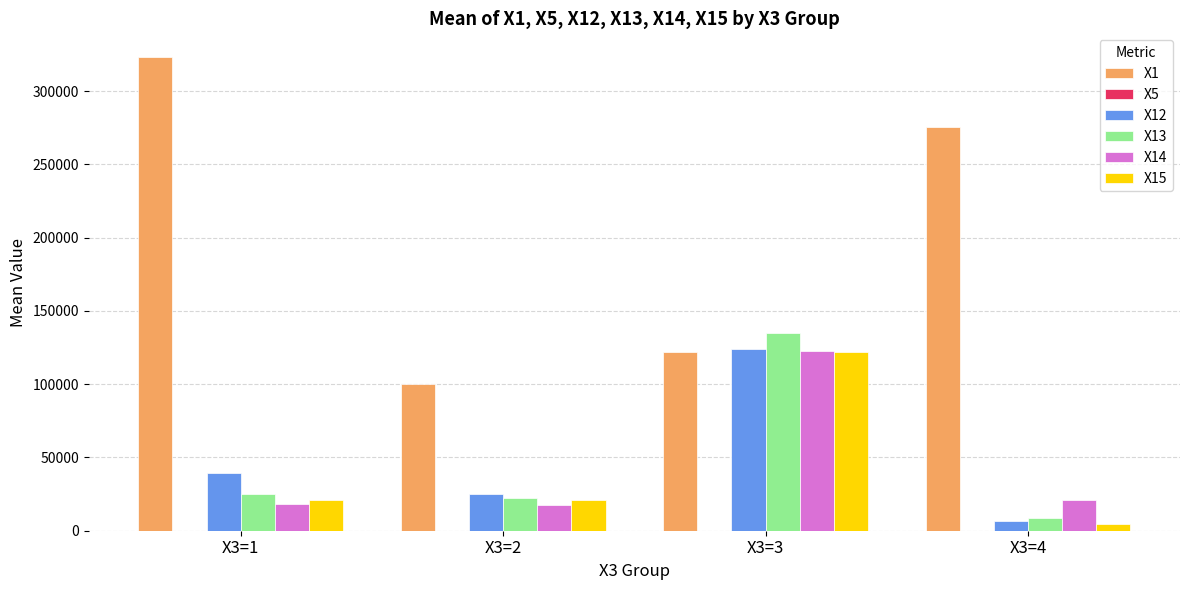

At which category is the sum across all series the highest?

X3=3